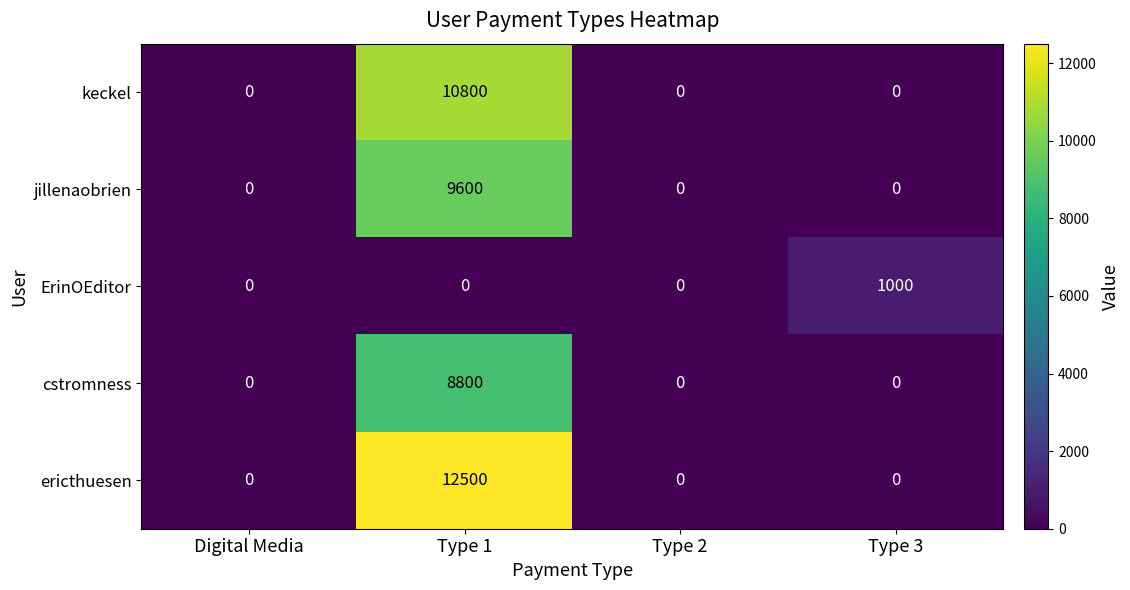

Reading left to right, list all the values displayed in this chart.

keckel: Digital Media=0	Type 1=10800	Type 2=0	Type 3=0
jillenaobrien: Digital Media=0	Type 1=9600	Type 2=0	Type 3=0
ErinOEditor: Digital Media=0	Type 1=0	Type 2=0	Type 3=1000
cstromness: Digital Media=0	Type 1=8800	Type 2=0	Type 3=0
ericthuesen: Digital Media=0	Type 1=12500	Type 2=0	Type 3=0